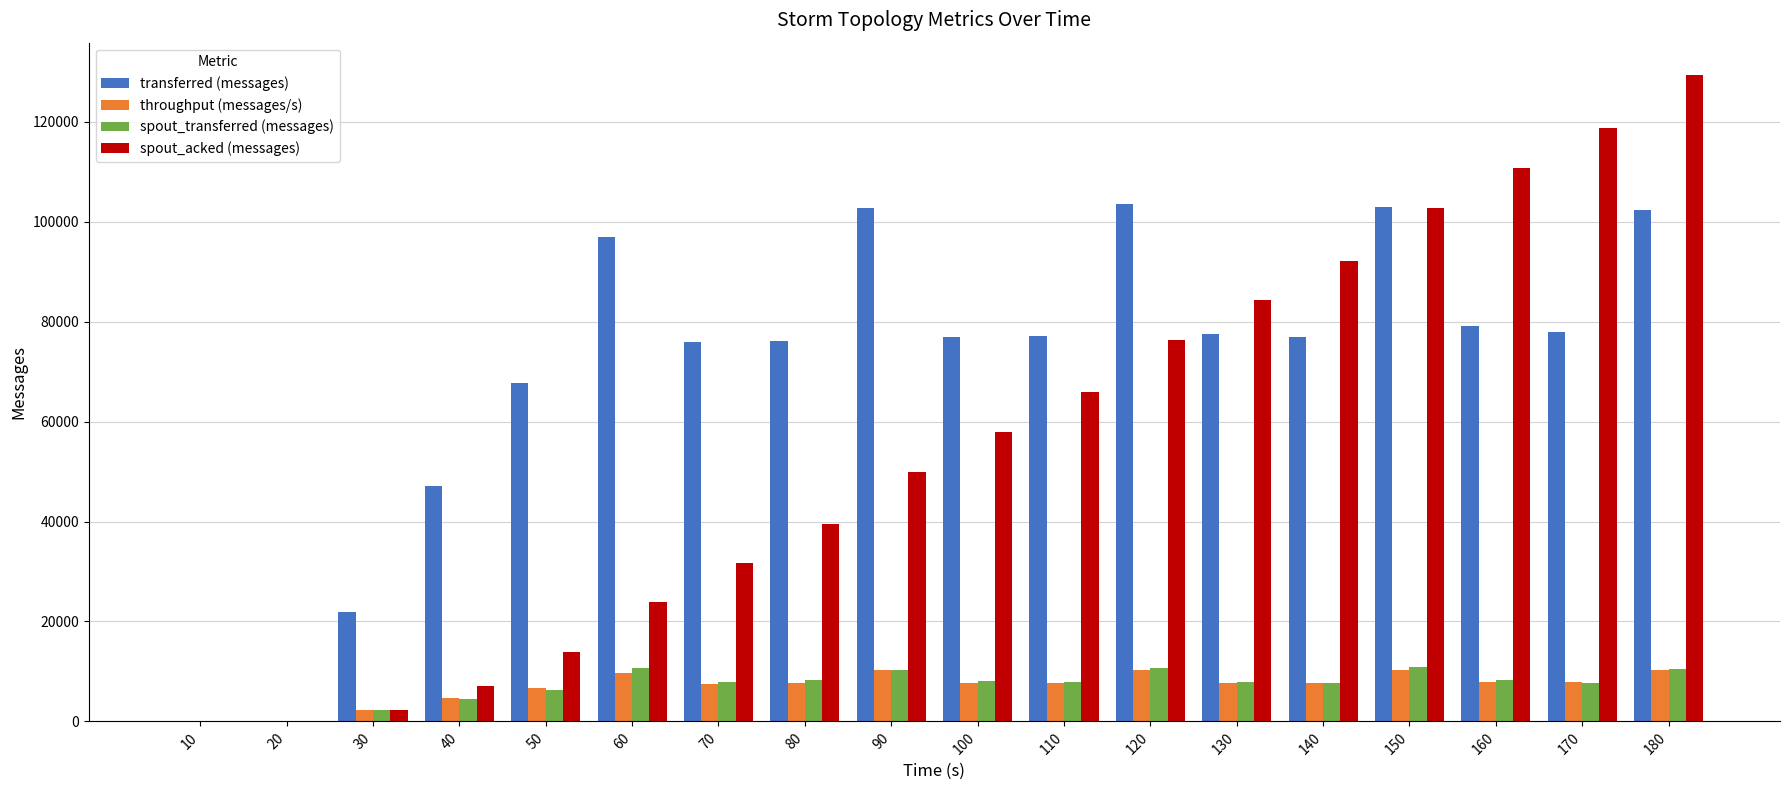

How many data points does each series have?

18